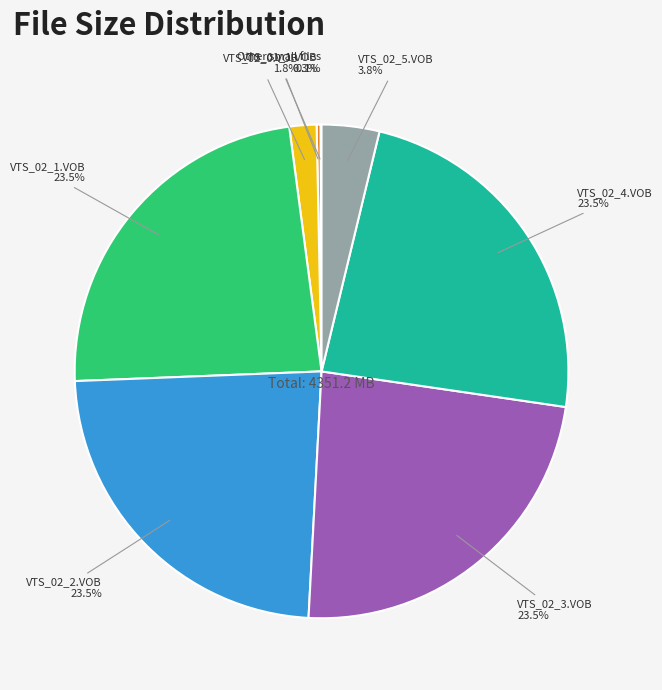

Combined, what portion of the pie is VTS_02_0.VOB and VTS_02_2.VOB?

25.3%